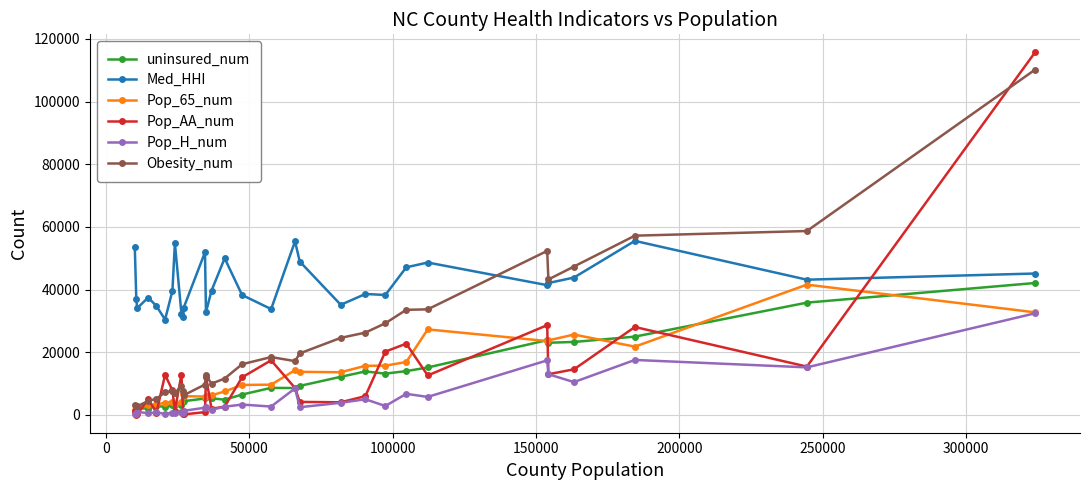

Which series has the widest spread of values?

Pop_AA_num